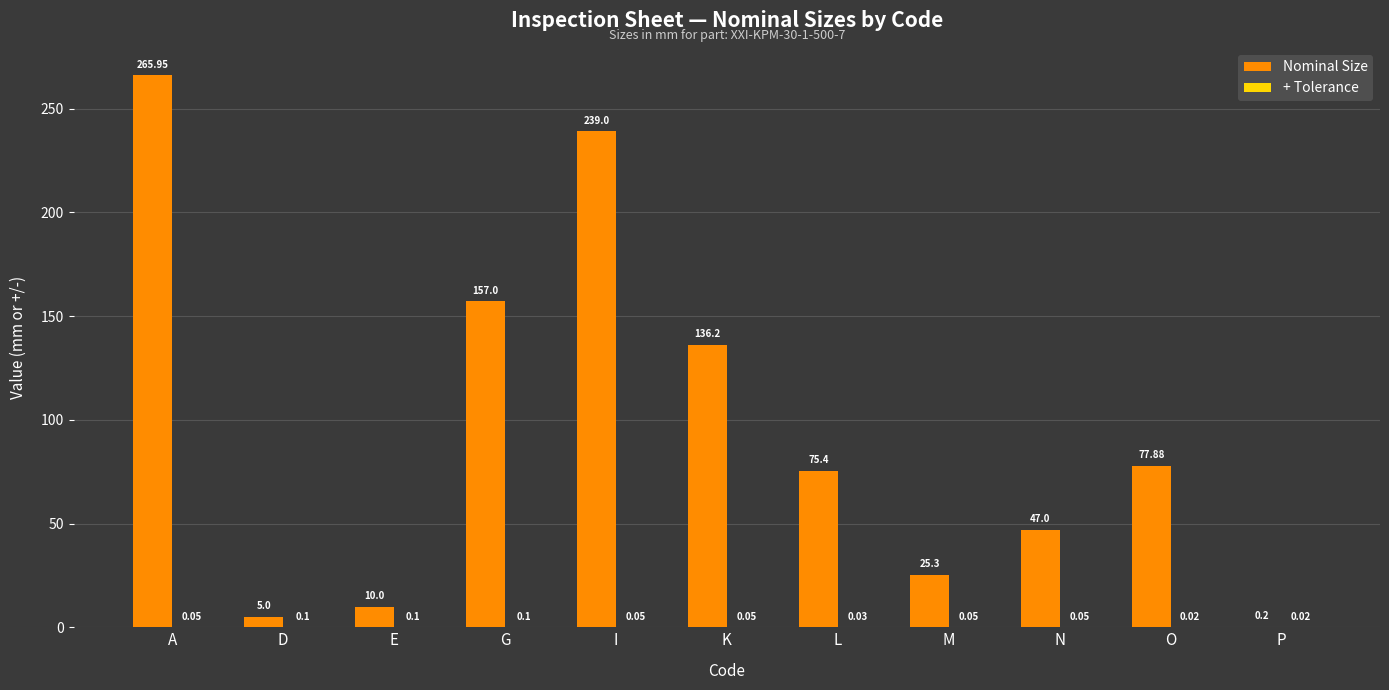

What is the total value across all series at G?

157.1